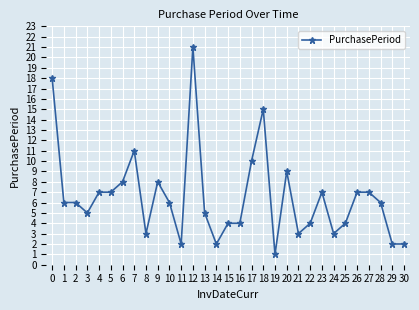

Is it true that the value at 4 is 7?

True